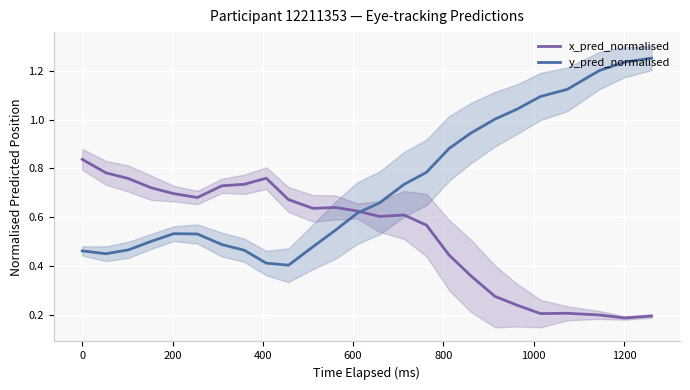

The y_pred_normalised series shows 0.5 at 9. True or false?

False